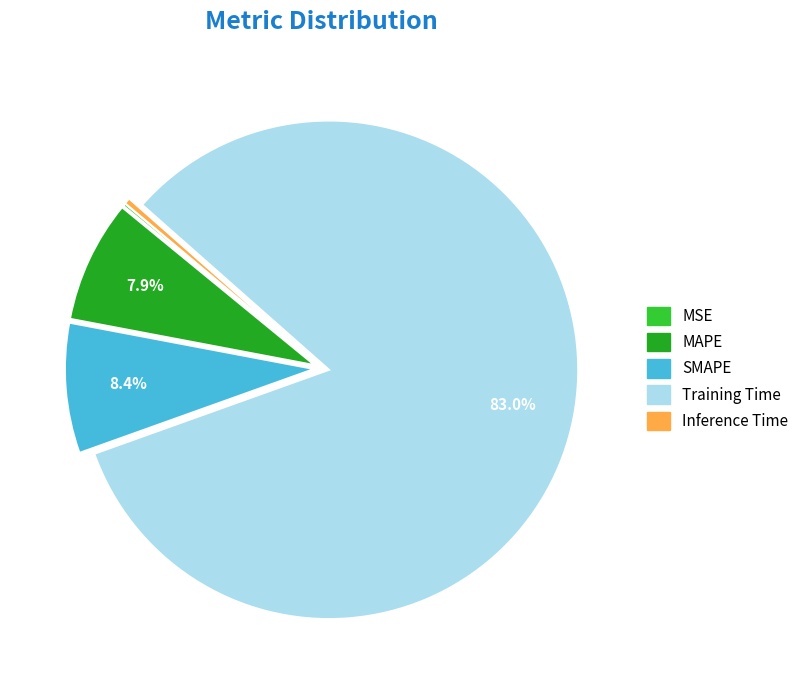

Which category has the biggest portion of the pie?

Training Time